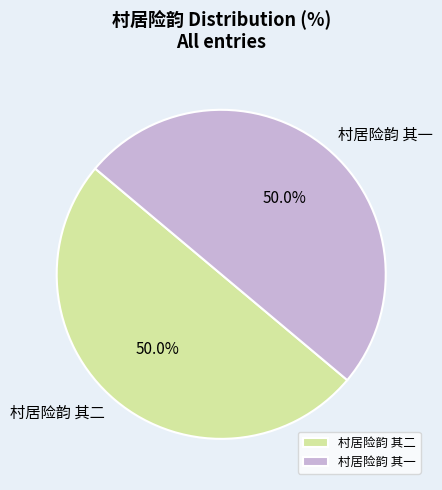

How many slices are in this pie chart?

2